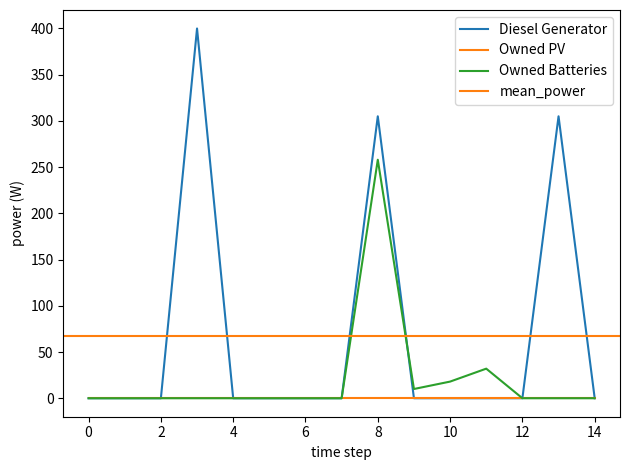

What is the maximum value shown in the chart?

400.0